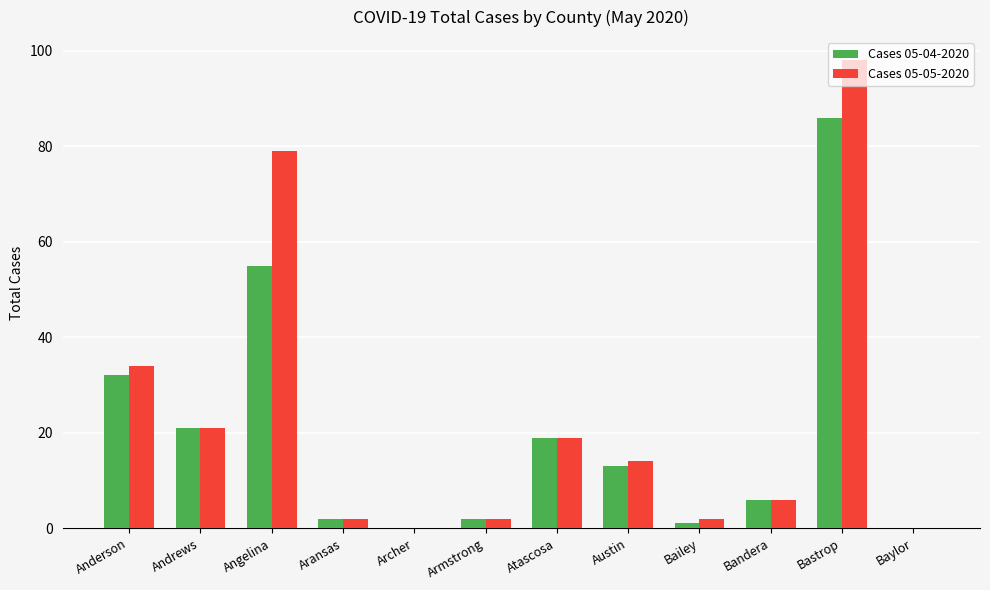

Which series has the widest spread of values?

Cases 05-05-2020